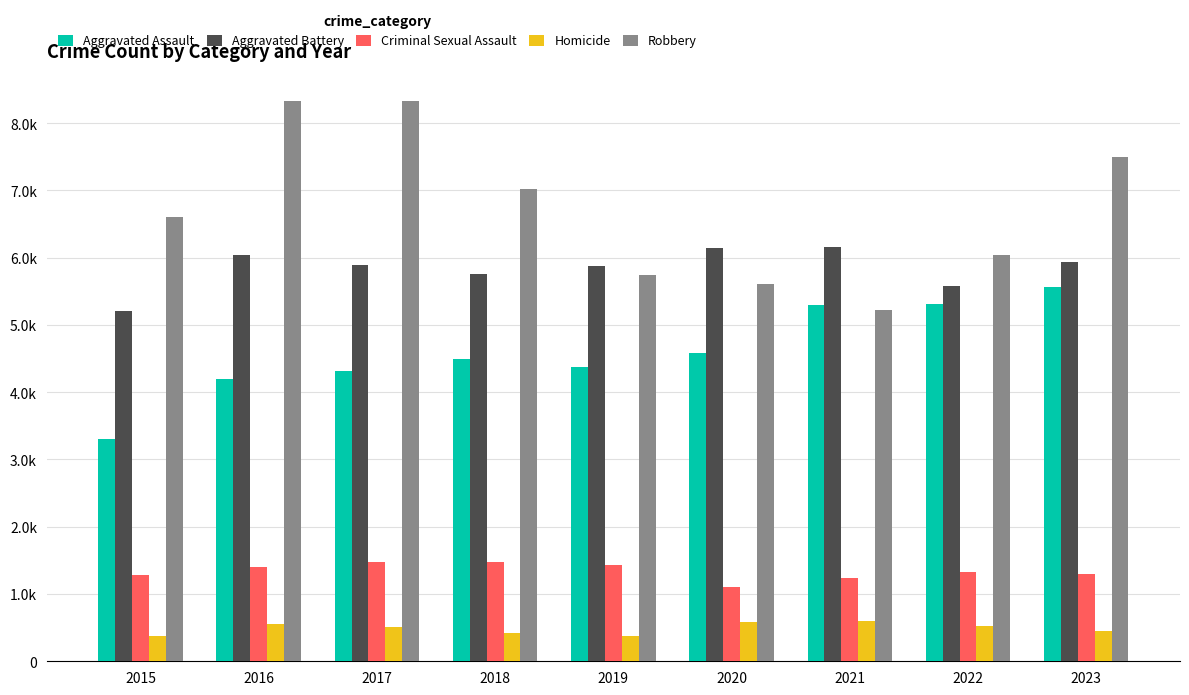

At which label does Robbery reach its minimum?

2021